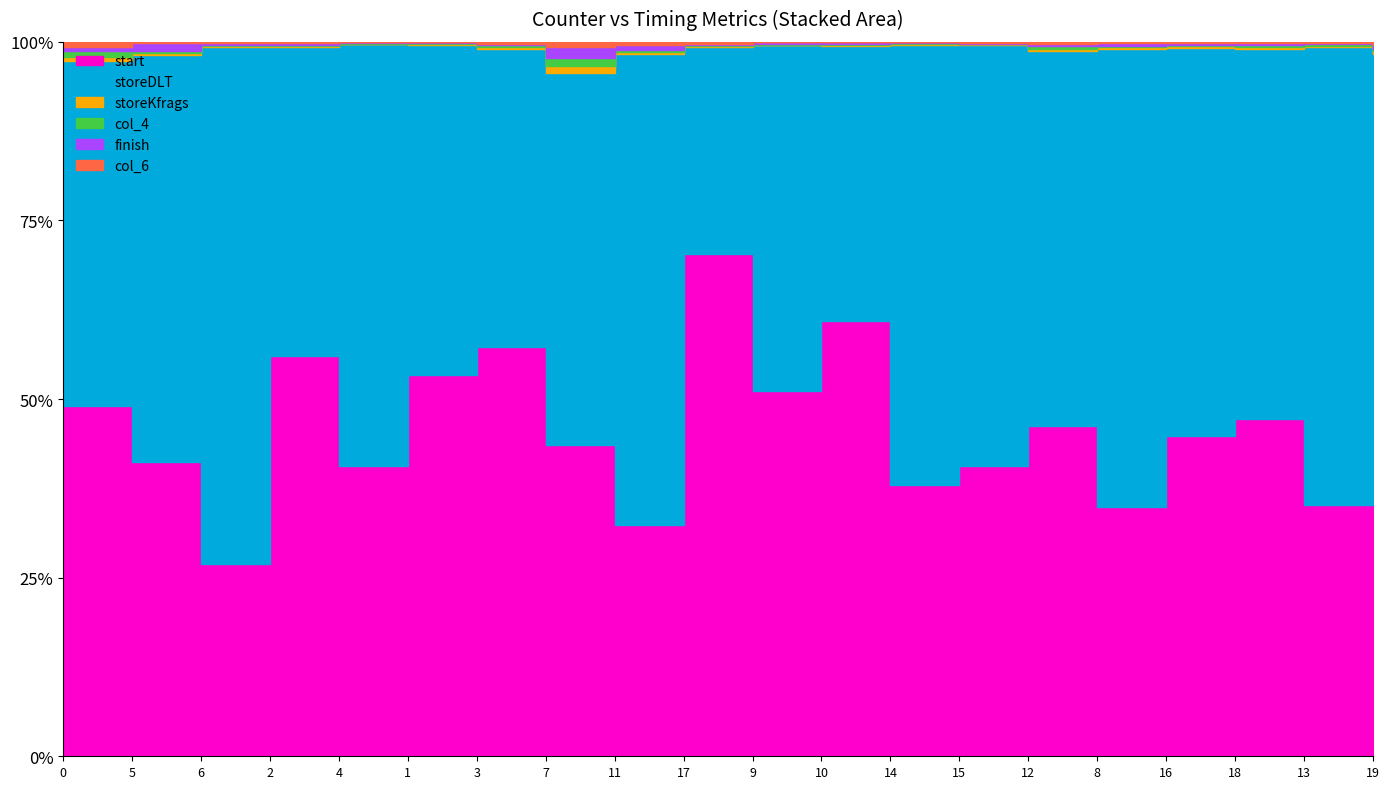

Where do storeKfrags and col_6 first cross each other?

0 and 5